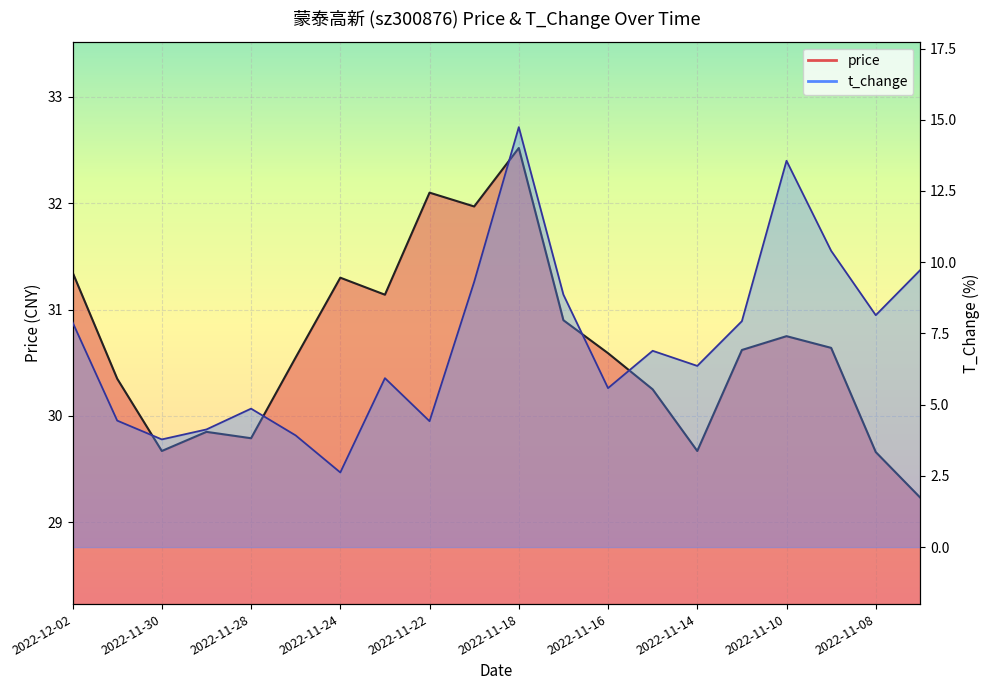

Read the t_change value at 2022-11-09.

10.4